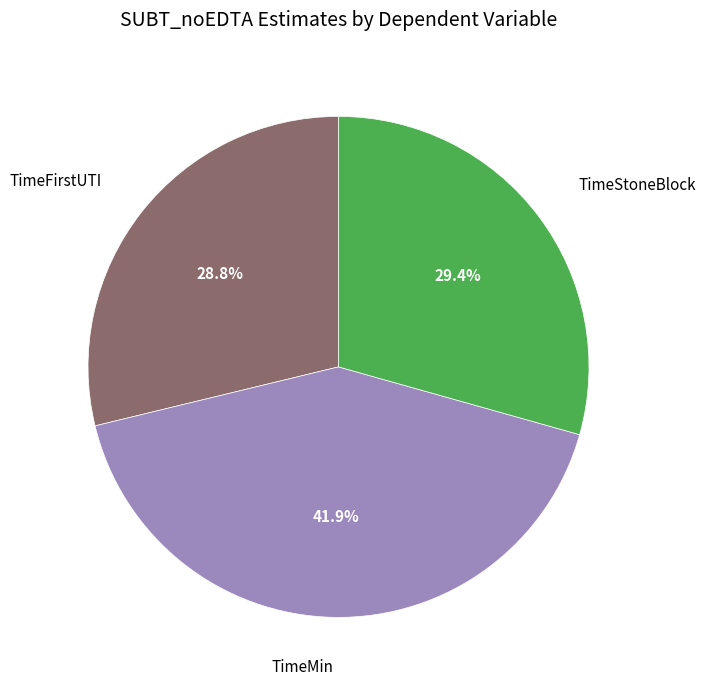

To the nearest percent, what is the average slice percentage?

33%